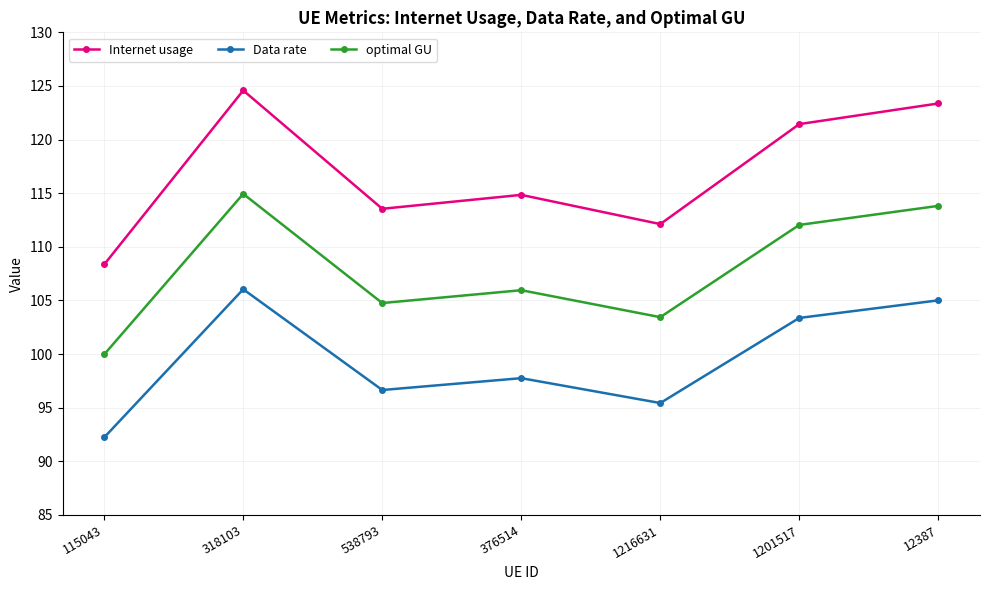

Reading left to right, transcribe all the data shown in this chart.

Internet usage: 108.4	124.6	113.5	114.8	112.1	121.4	123.4
Data rate: 92.2	106.0	96.7	97.8	95.4	103.4	105.0
optimal GU: 100.0	114.9	104.8	106.0	103.4	112.0	113.8